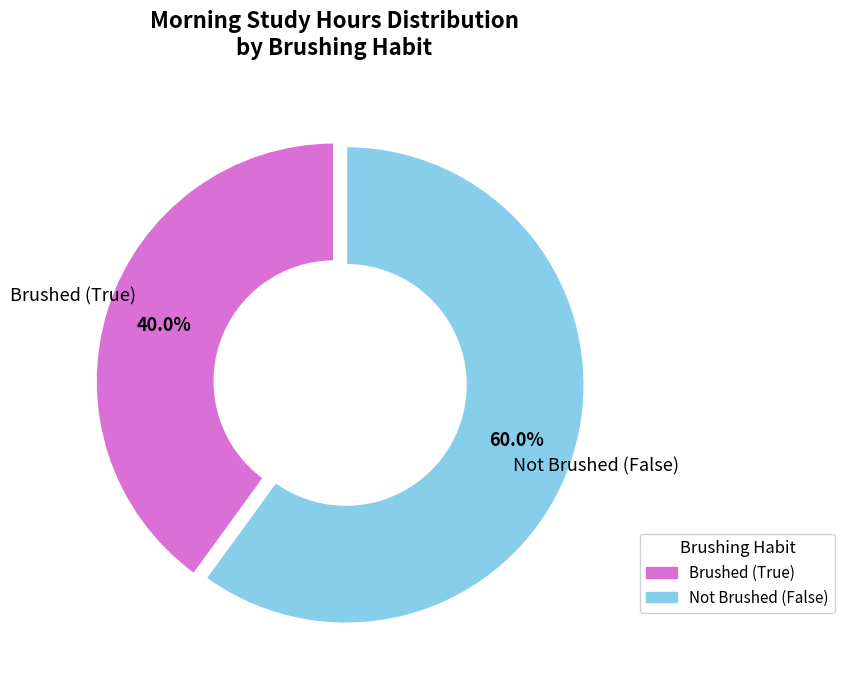

Is there a majority slice in this chart?

Yes